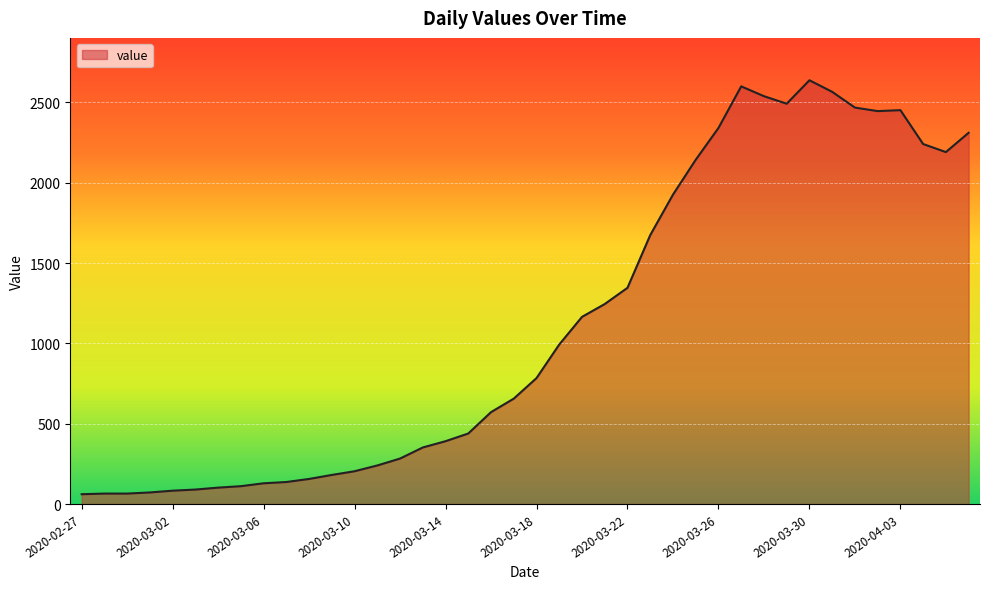

What is the smallest value displayed?

61